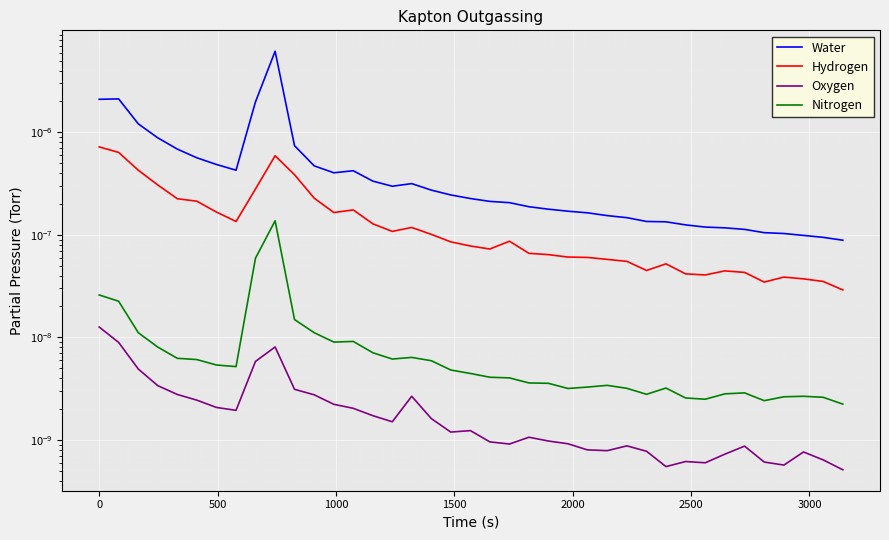

Rank the series by their maximum value, from lowest to highest.

Oxygen, Nitrogen, Hydrogen, Water